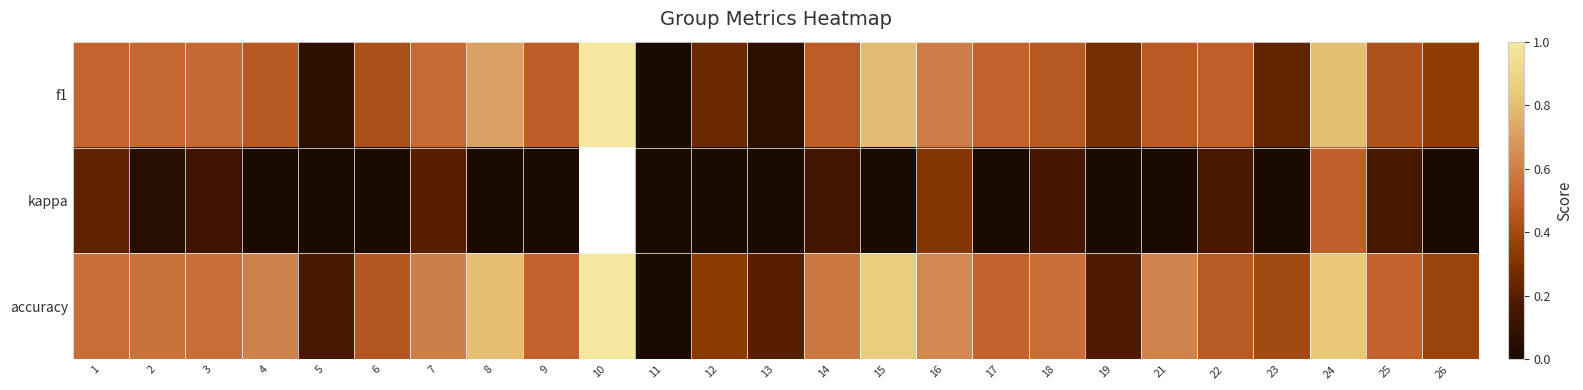

Which series has the largest range (max minus min)?

f1